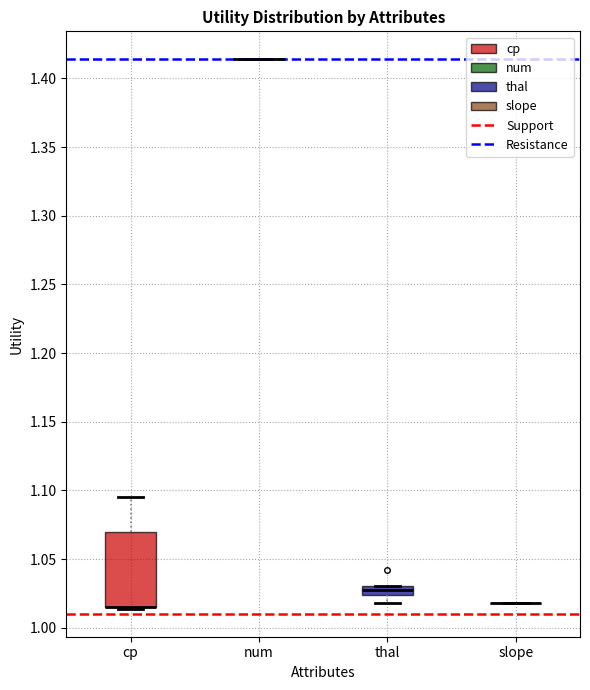

Comparing the boxes themselves (not the whiskers), which one is the tallest?

cp